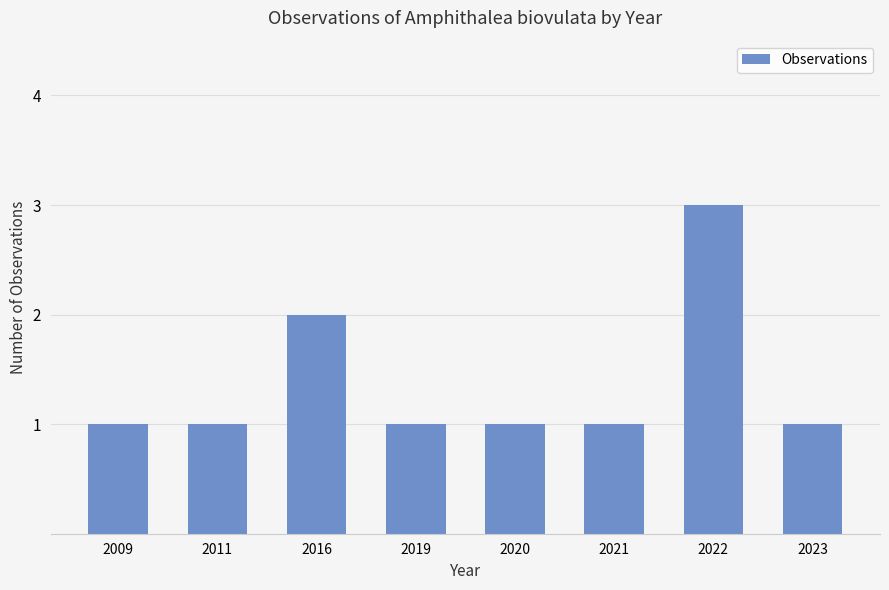

The chart shows a value of 0 at 2016. True or false?

False